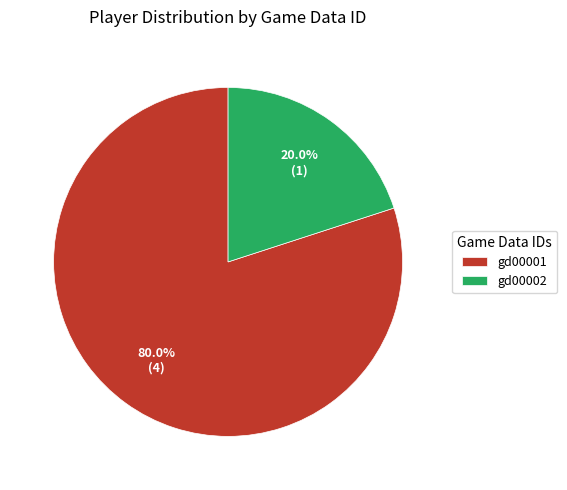

What percentage is the gd00001 slice, to the nearest percent?

80%